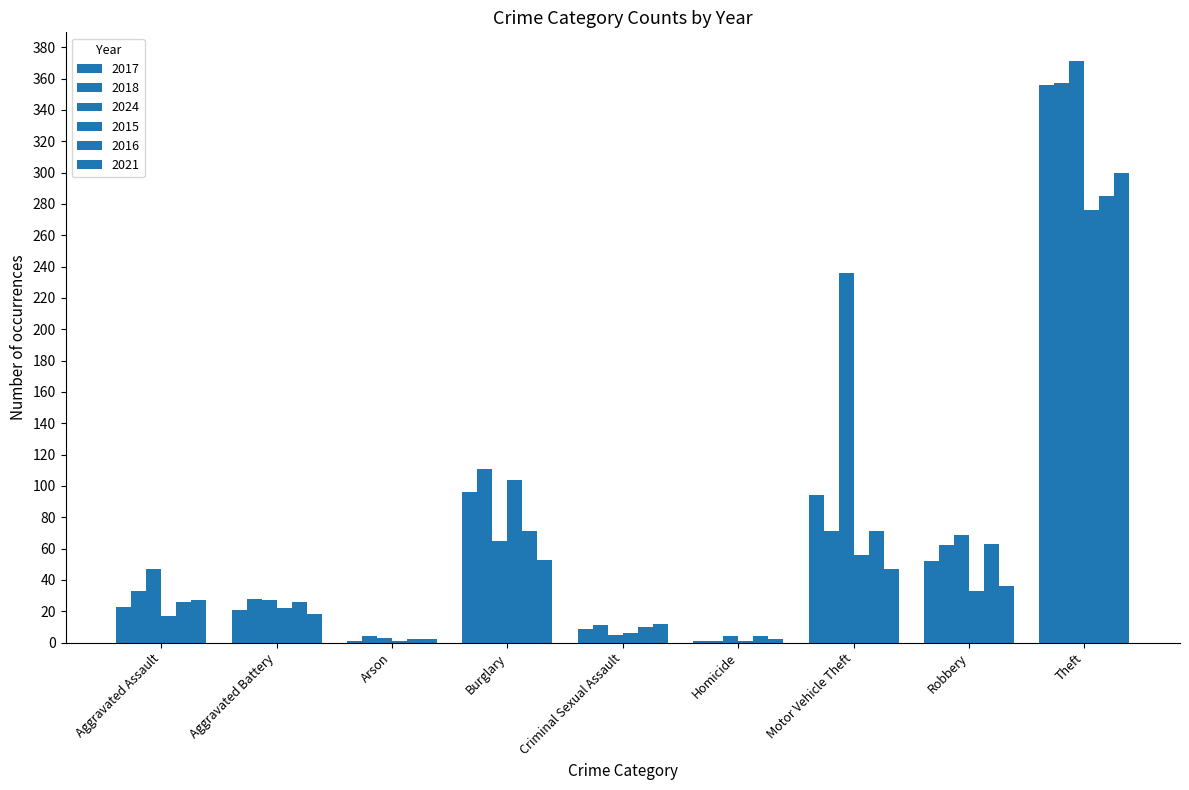

Reading left to right, transcribe all the data shown in this chart.

2017: 23	21	1	96	9	1	94	52	356
2018: 33	28	4	111	11	1	71	62	357
2024: 47	27	3	65	5	4	236	69	371
2015: 17	22	1	104	6	1	56	33	276
2016: 26	26	2	71	10	4	71	63	285
2021: 27	18	2	53	12	2	47	36	300